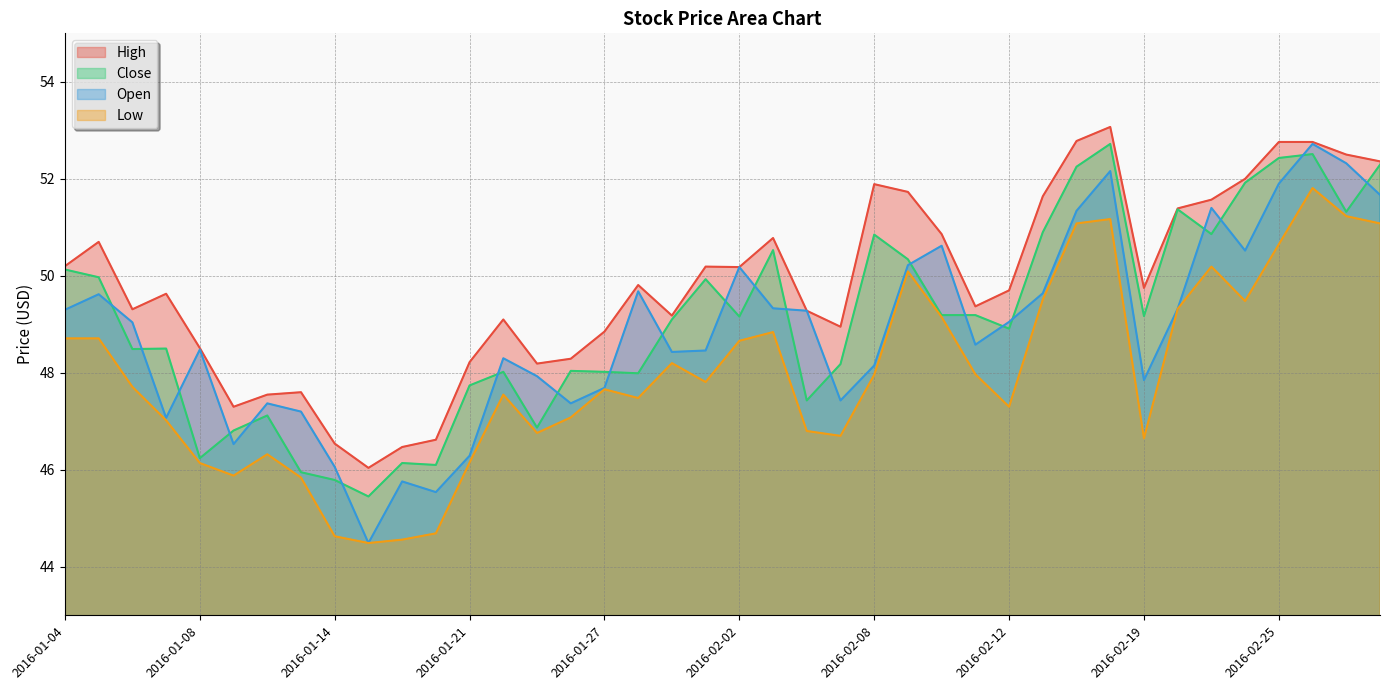

Which series changed the most between 2016-01-06 and 2016-01-20?

Open